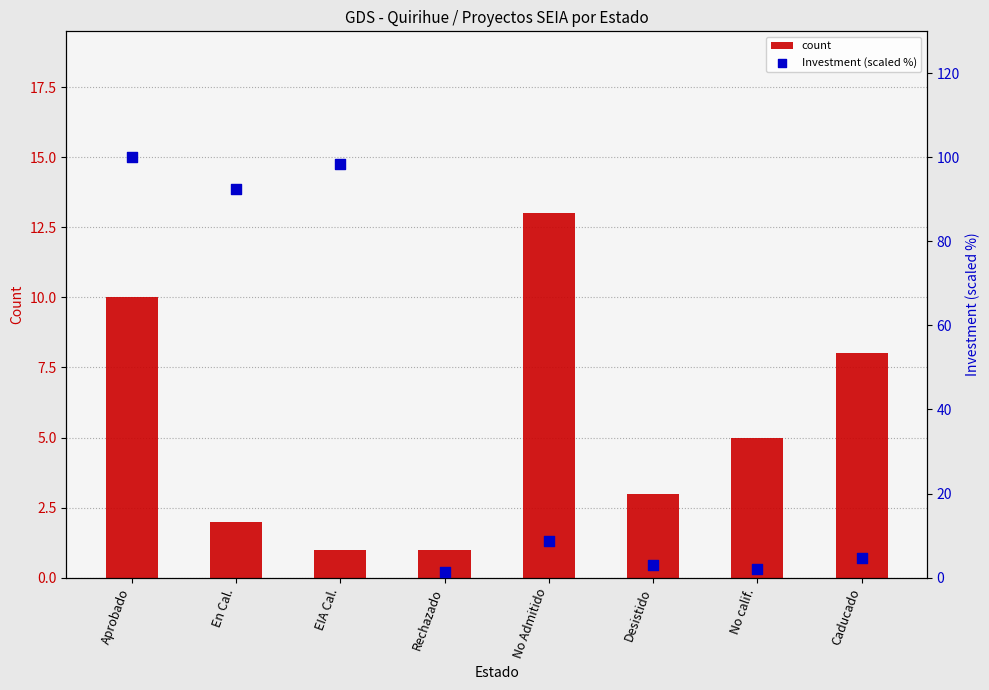

Which series contains the highest Y value?

Investment (scaled %)